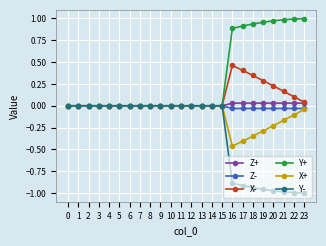

The value of Y- at 0 is 0.0. True or false?

True